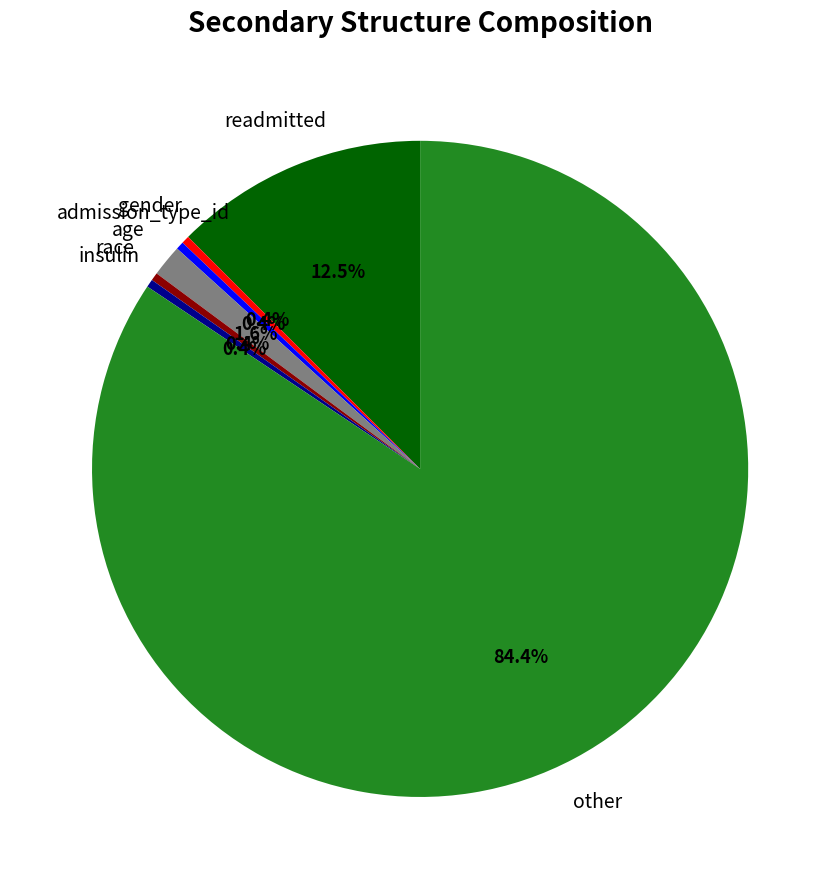

Is there any slice that represents more than half of the pie?

Yes